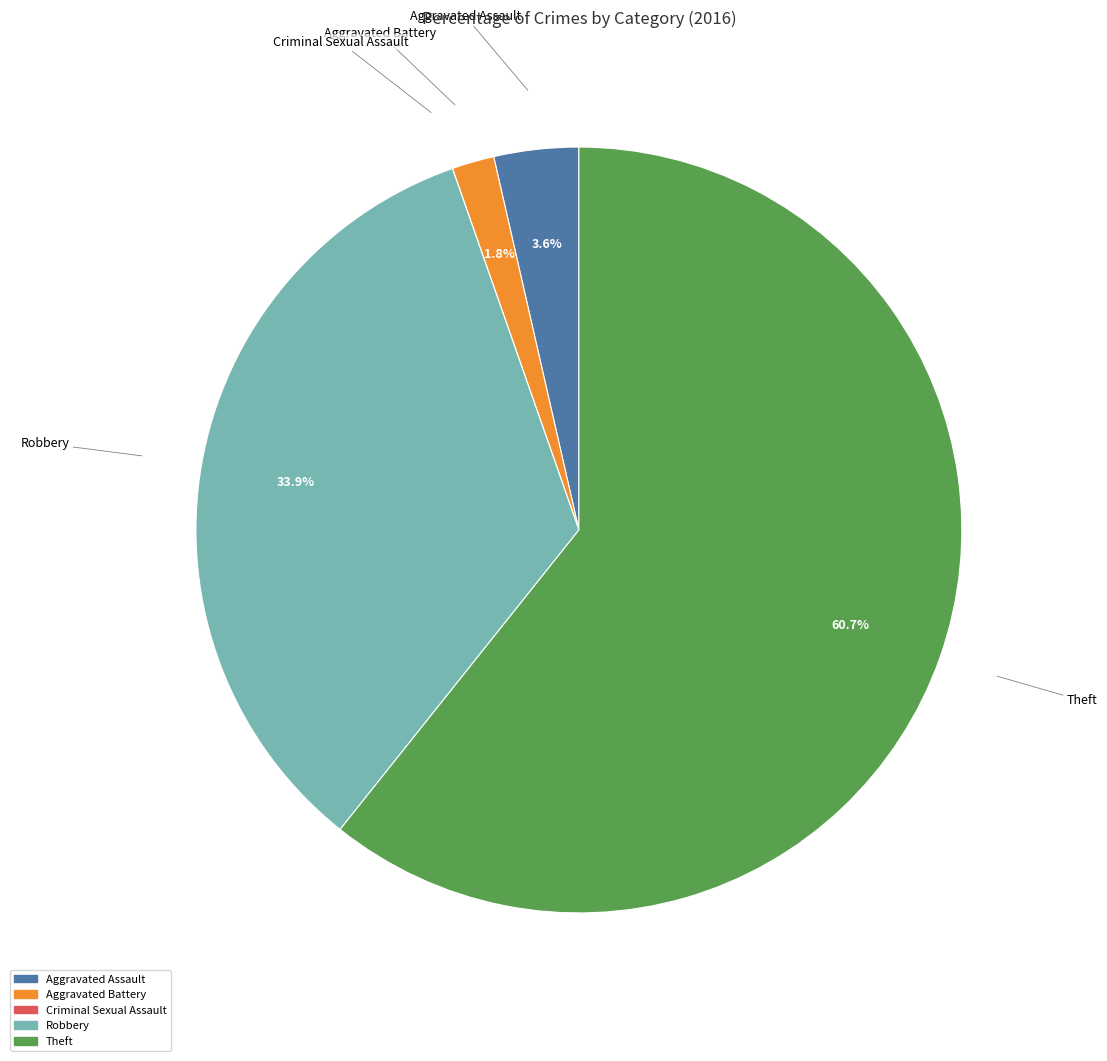

Does Theft represent more than half of the total?

Yes